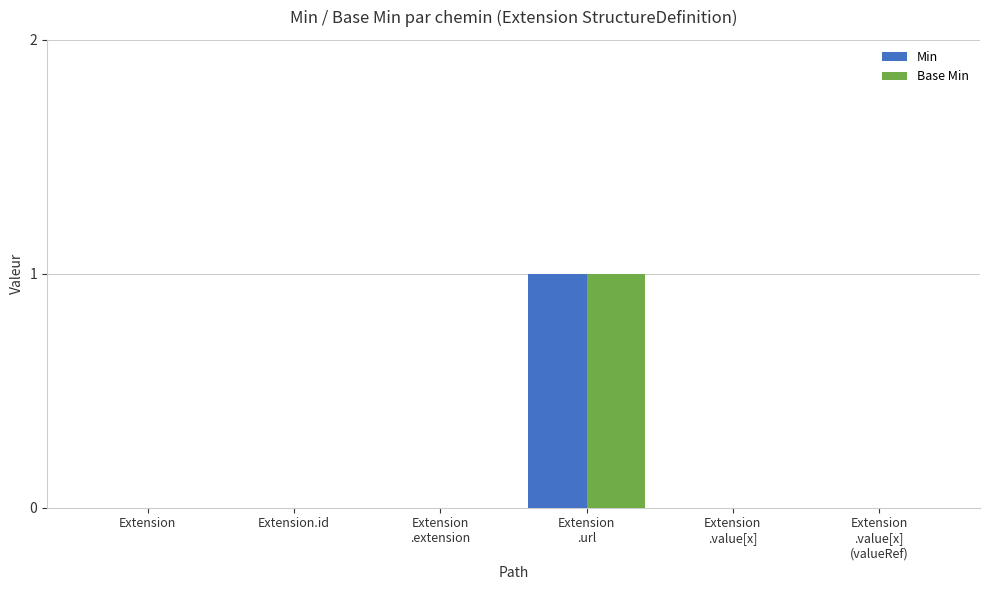

The Min series shows -1 at Extension
.value[x]
(valueRef). True or false?

False